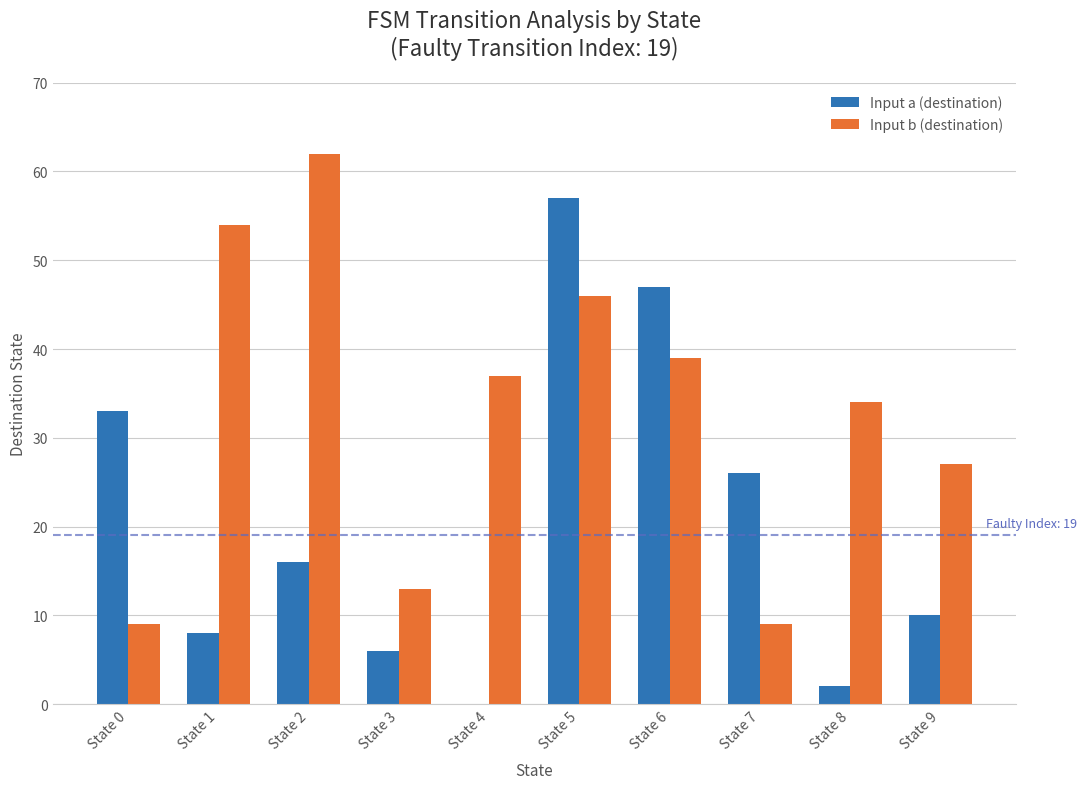

What are all the series names shown in the legend?

Input a (destination), Input b (destination)